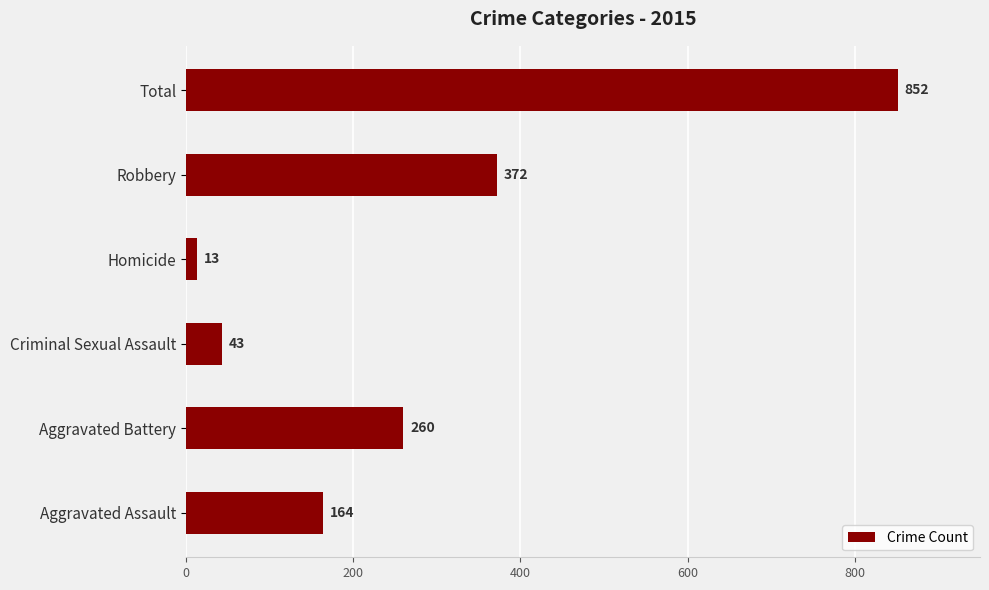

What is the difference between the second highest and second lowest values?

329